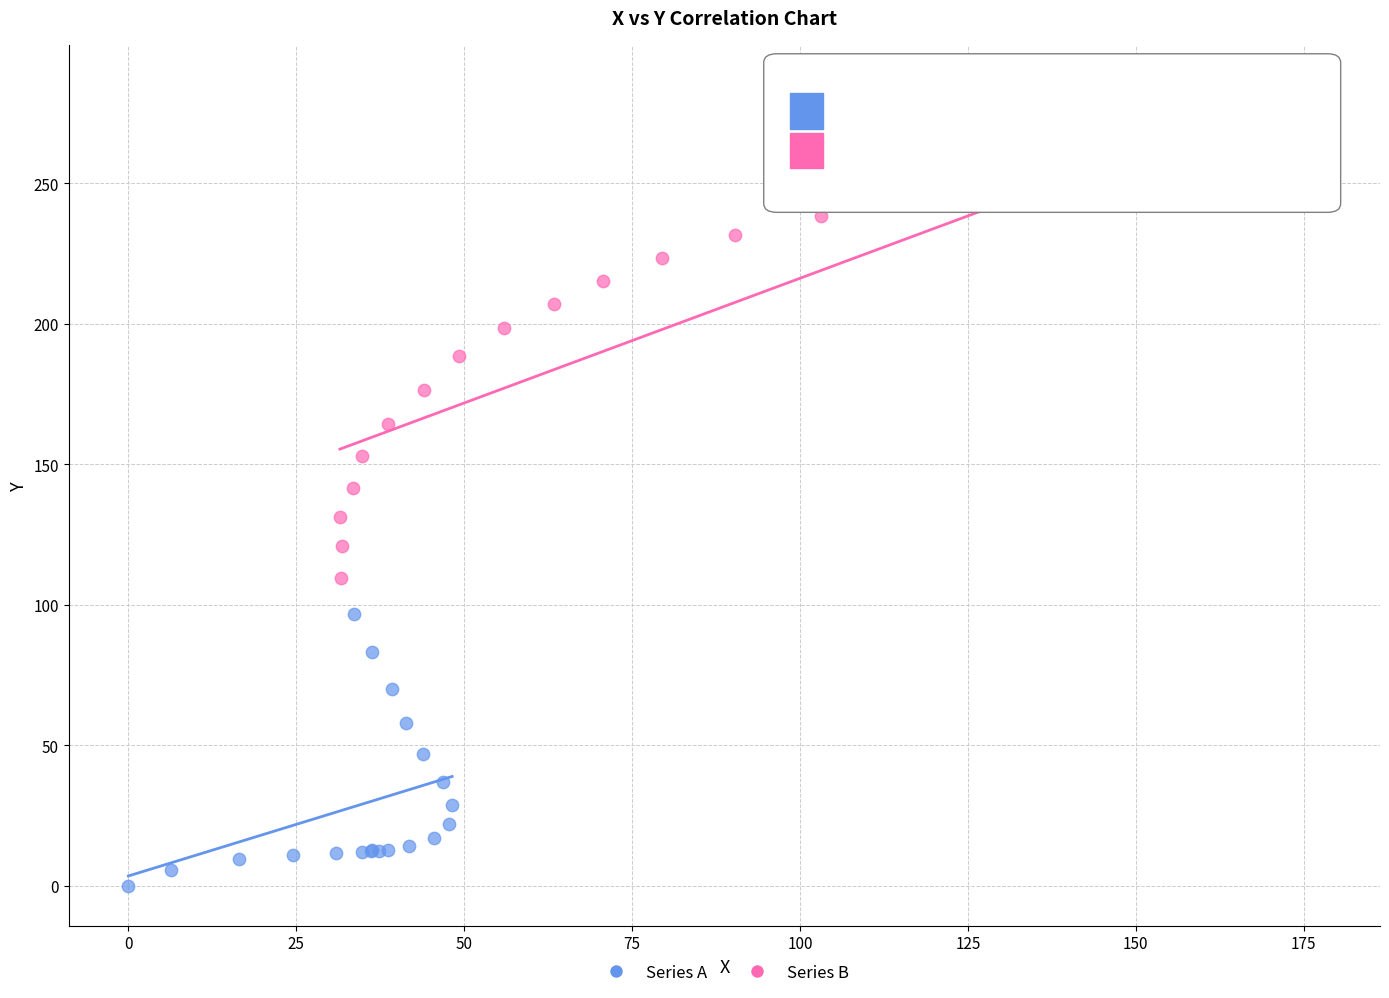

Which series reaches the maximum Y coordinate?

Series B